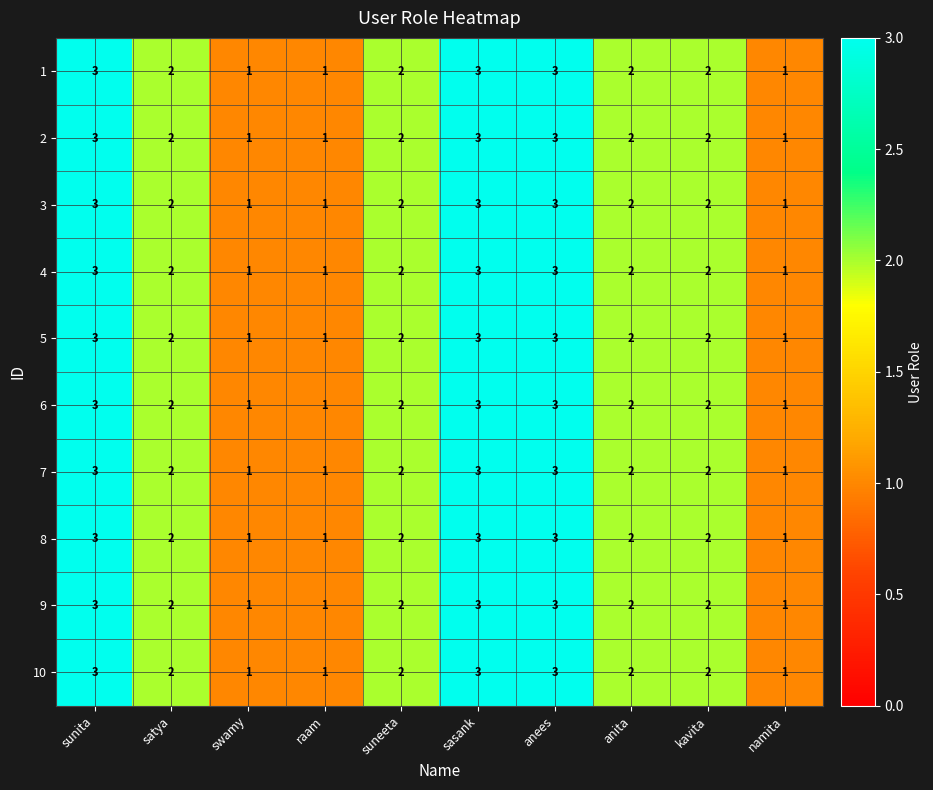

How many data points does each series have?

10